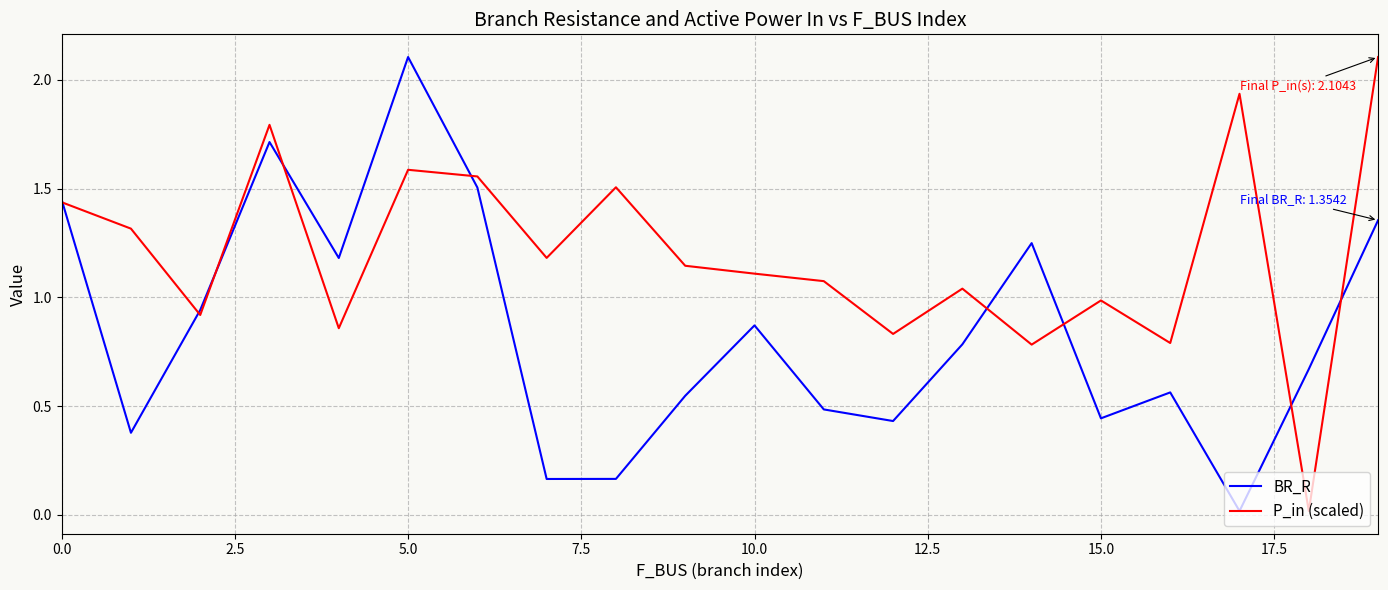

Rank the series by their average value, from highest to lowest.

P_in (scaled), BR_R